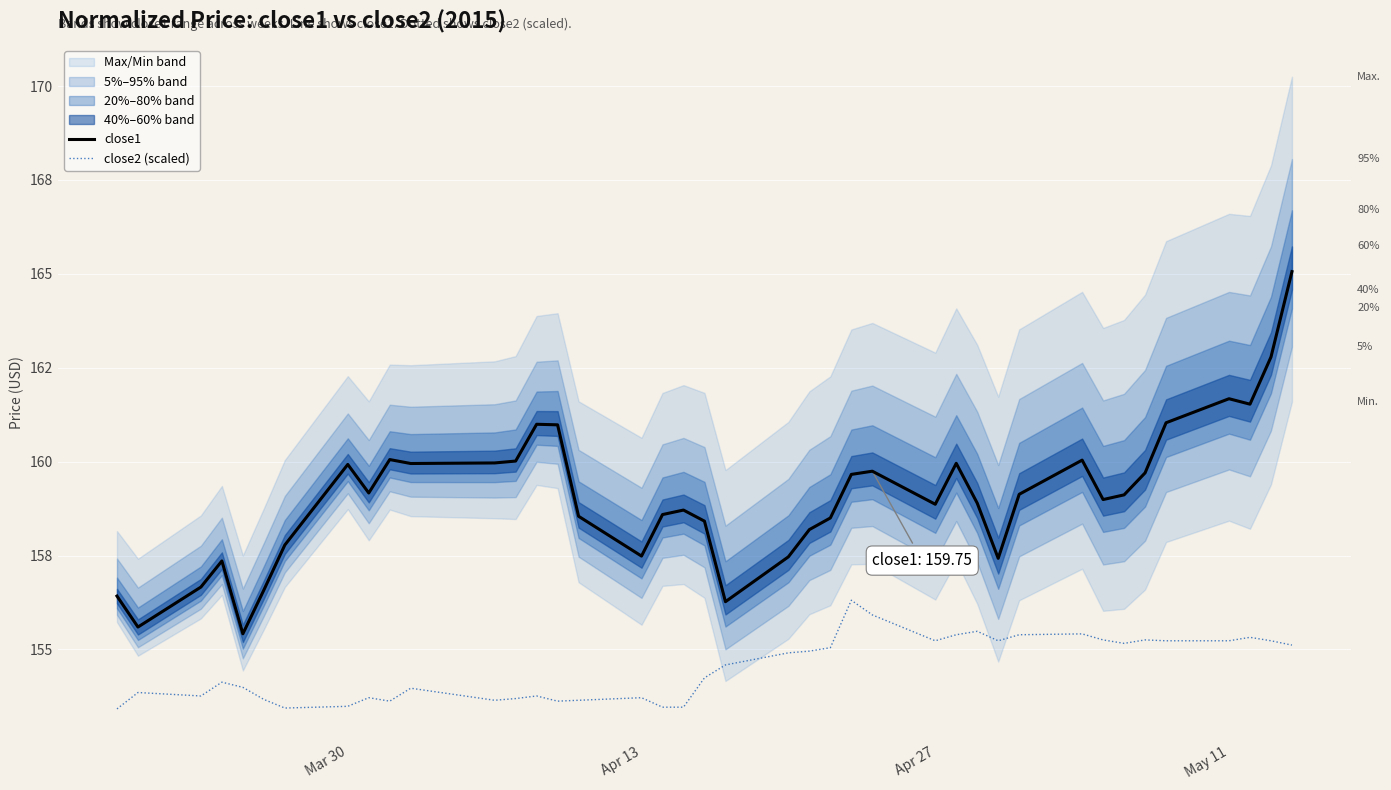

At how many categories does at least one series exceed 161?

5